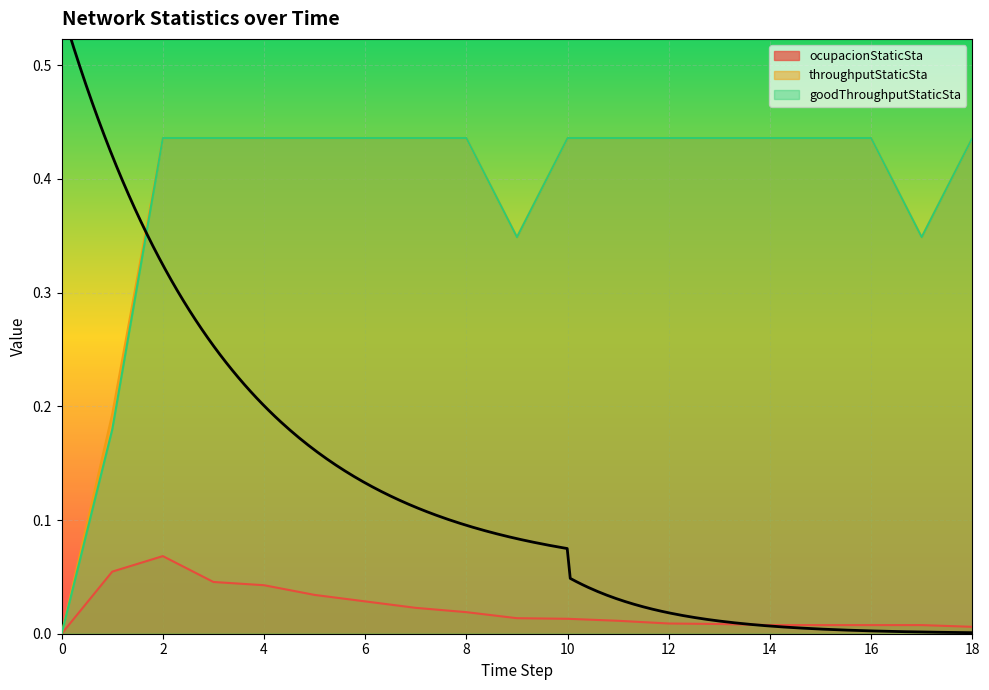

The ocupacionStaticSta series shows 0.0 at 0.0. True or false?

False